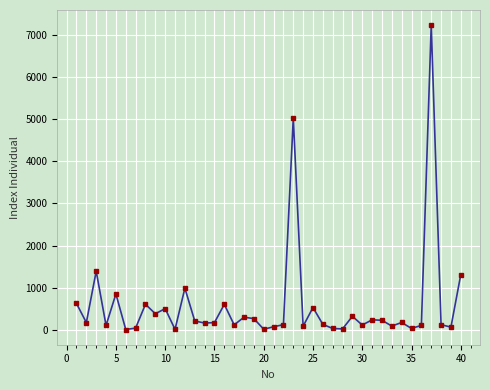

What is the greatest value displayed?

7221.4